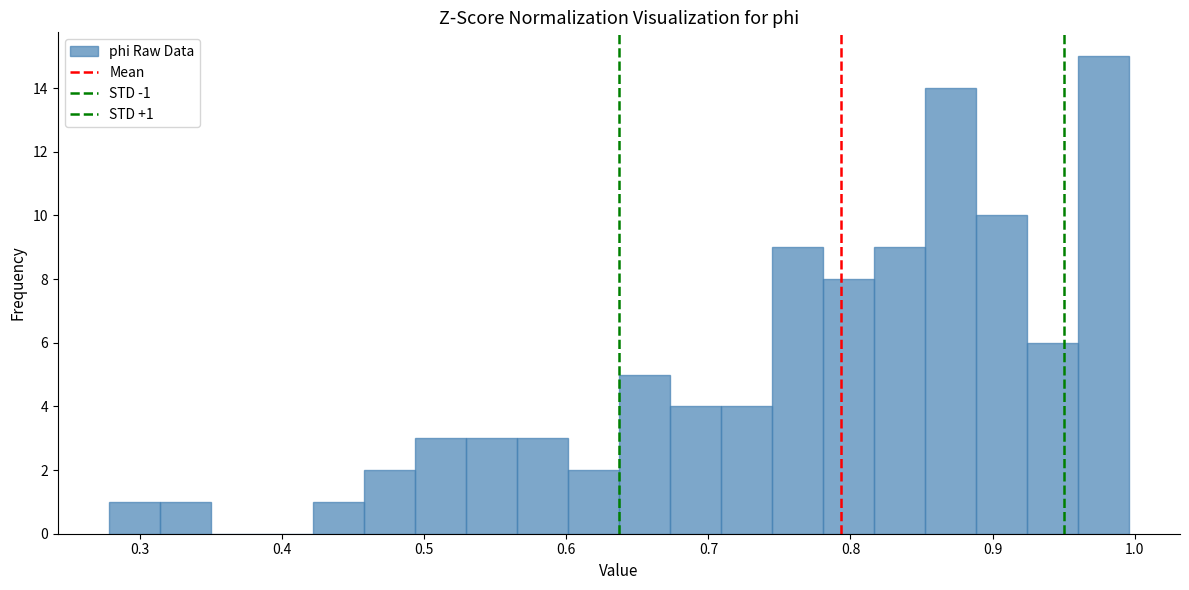

Read against the x-axis, roughly where is the centre of the tallest bar?

0.98